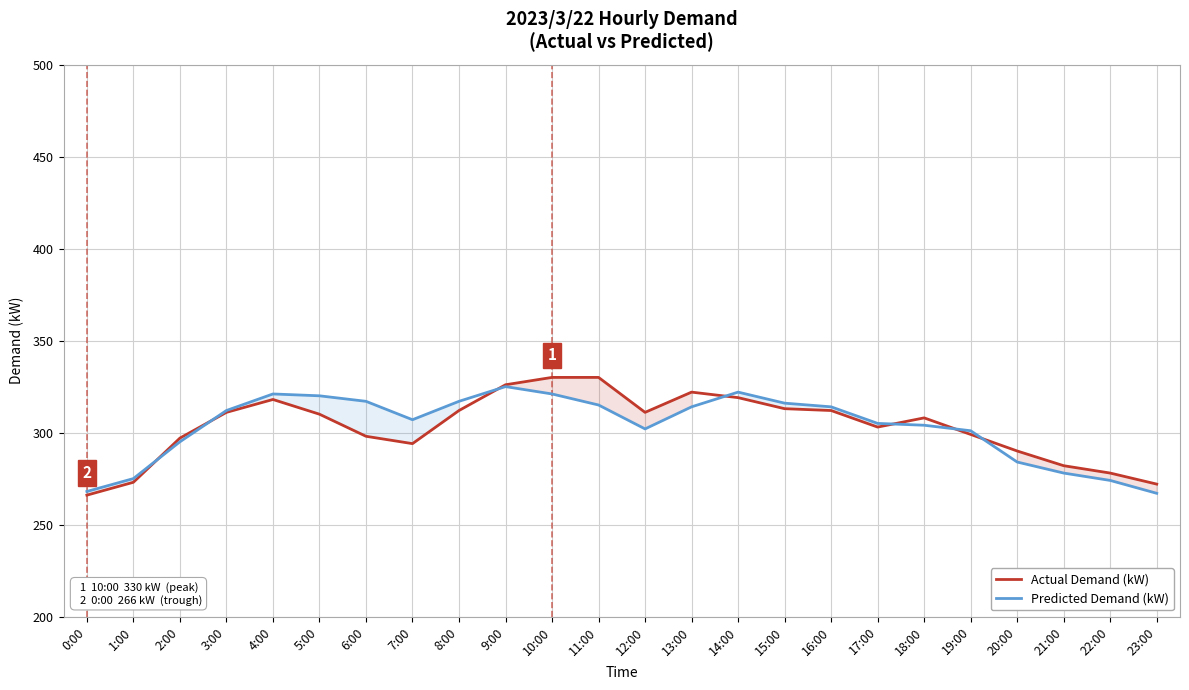

What is the difference between the Actual Demand (kW) values at 18:00 and 4:00?

10